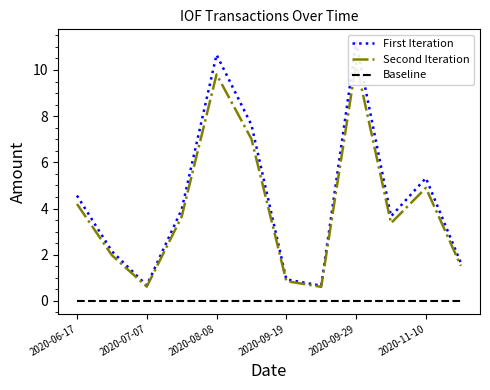

Which series has the widest spread of values?

First Iteration